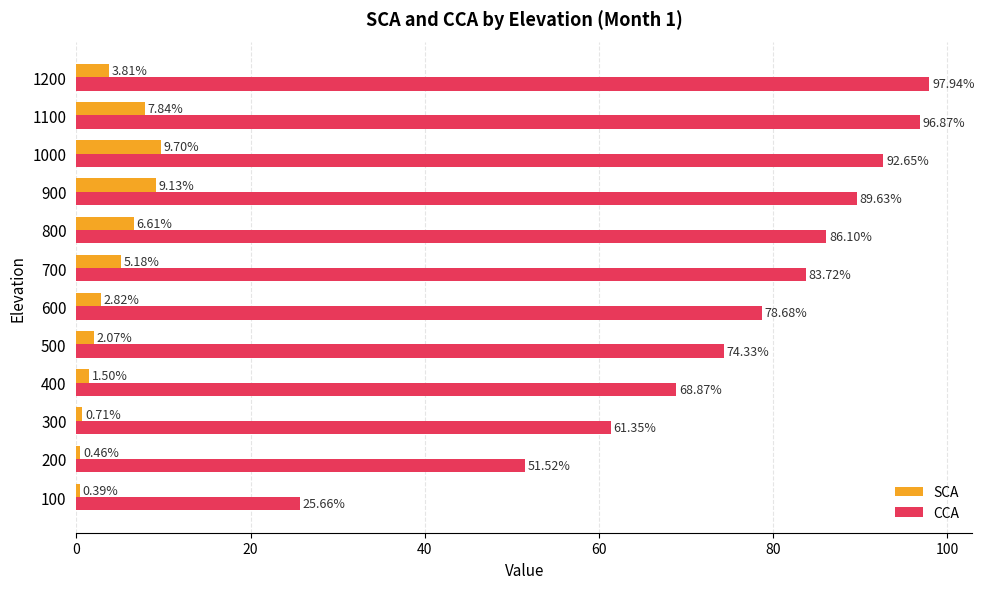

What are all the series names shown in the legend?

SCA, CCA